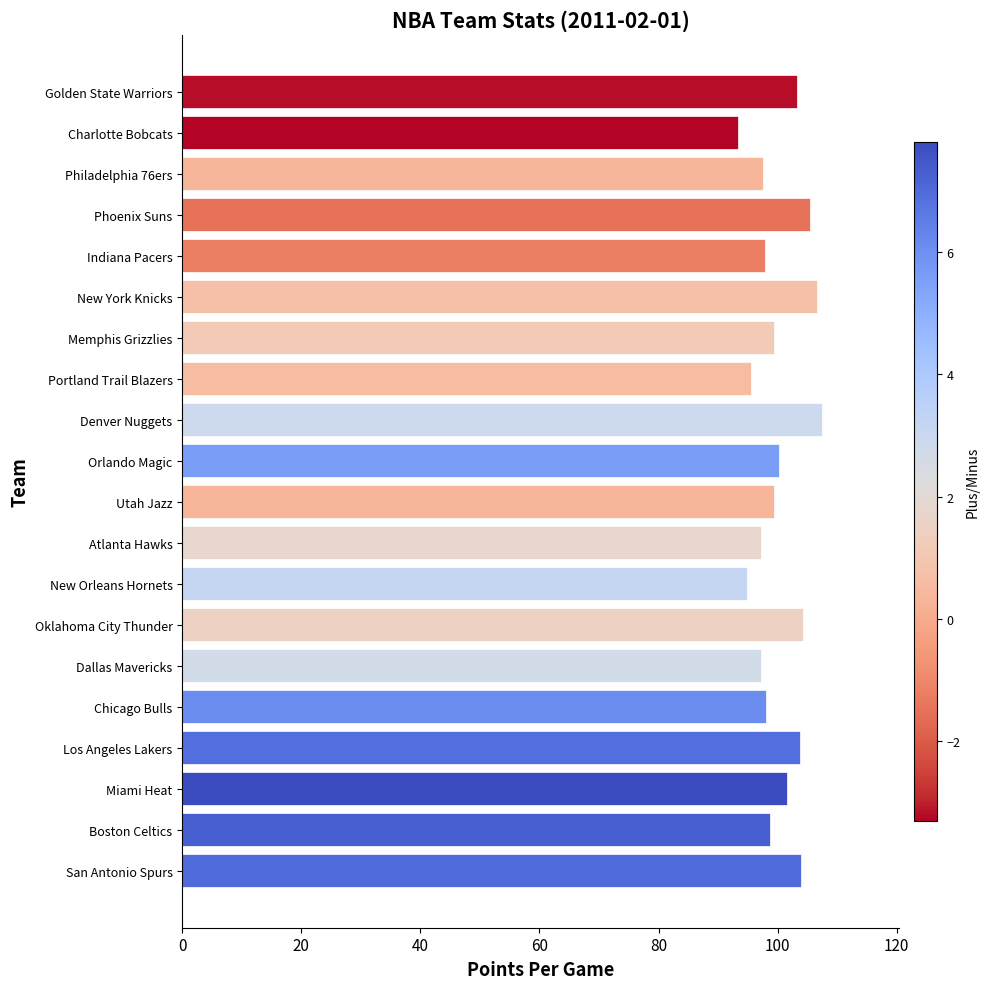

How many bars are there in total?

20